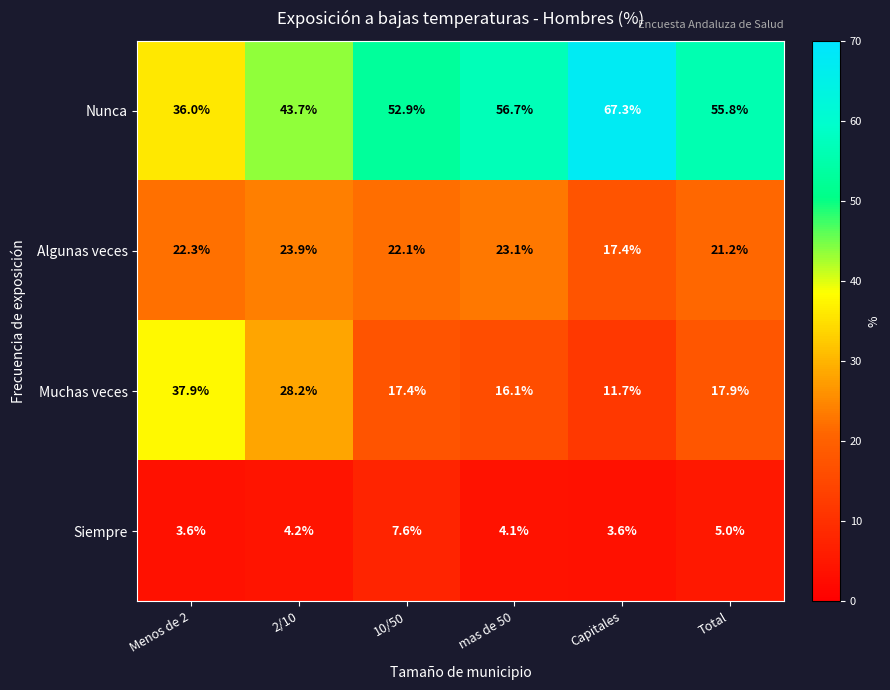

What is the sum of all Siempre values?

28.1